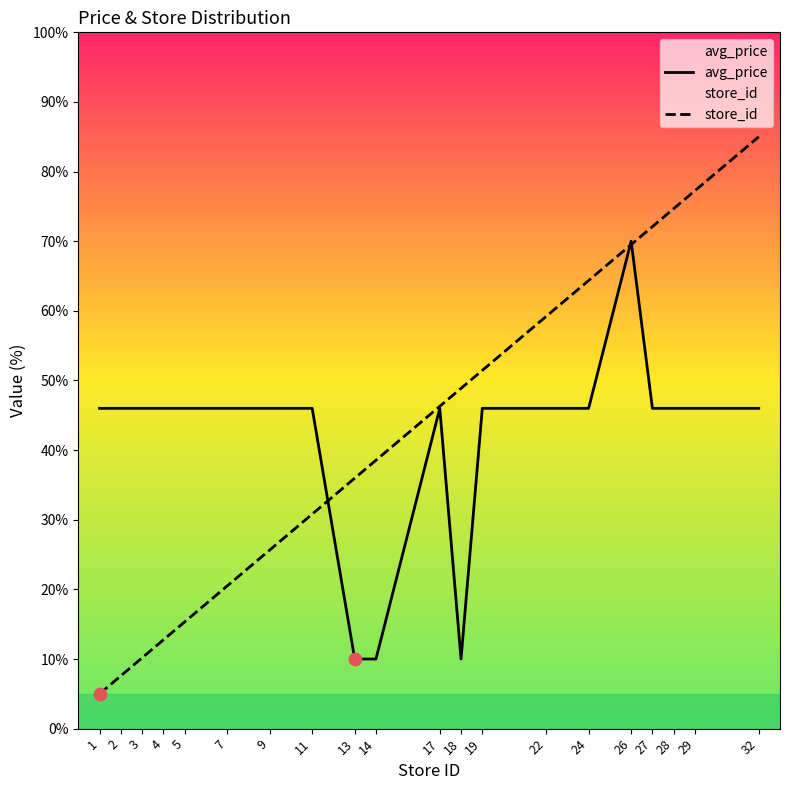

Which series has the widest spread of Y values?

store_id